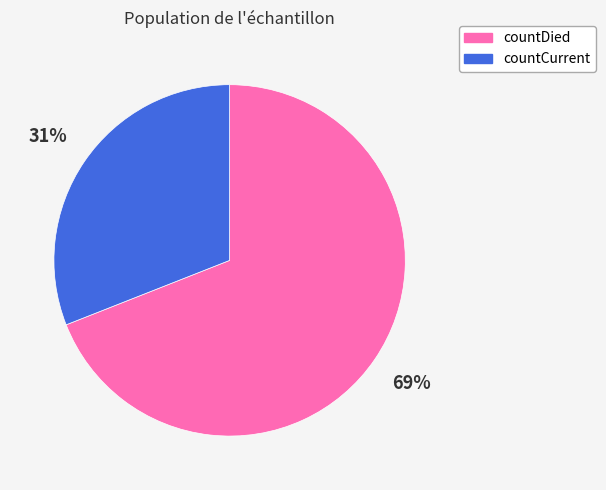

Which category has the smallest portion of the pie?

countCurrent